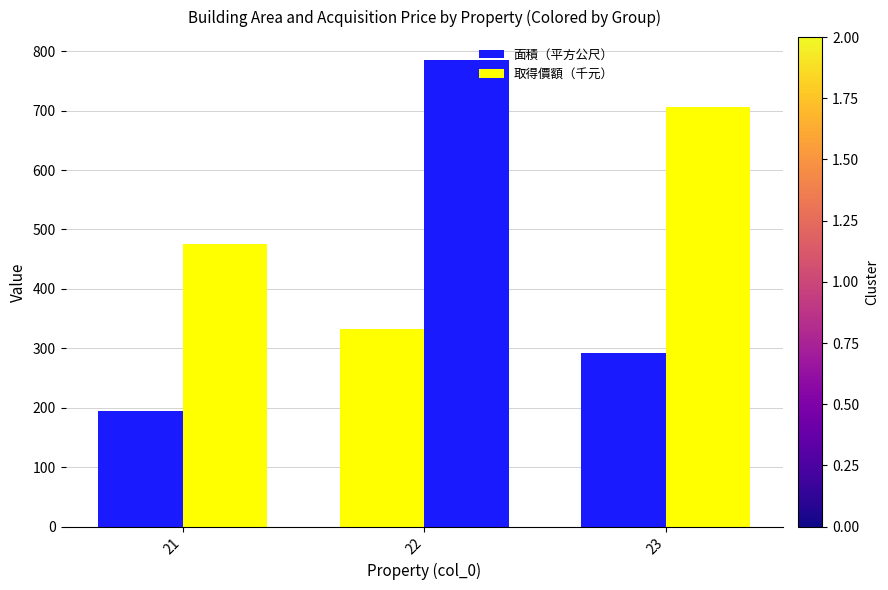

What is the lowest value of the 面積（平方公尺） series?

194.9